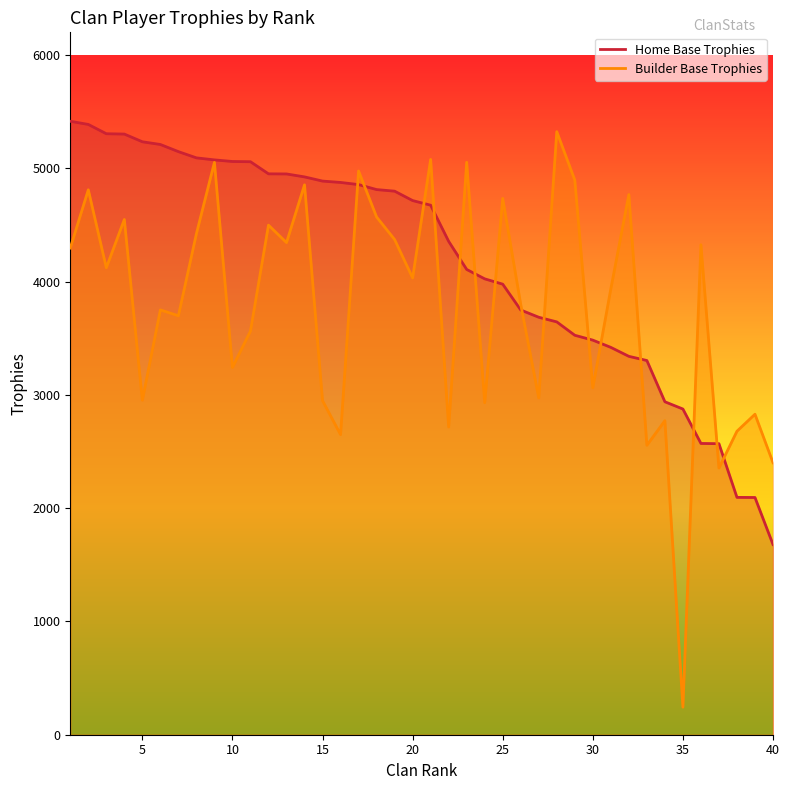

Which category has the lowest value in the Builder Base Trophies series?

35